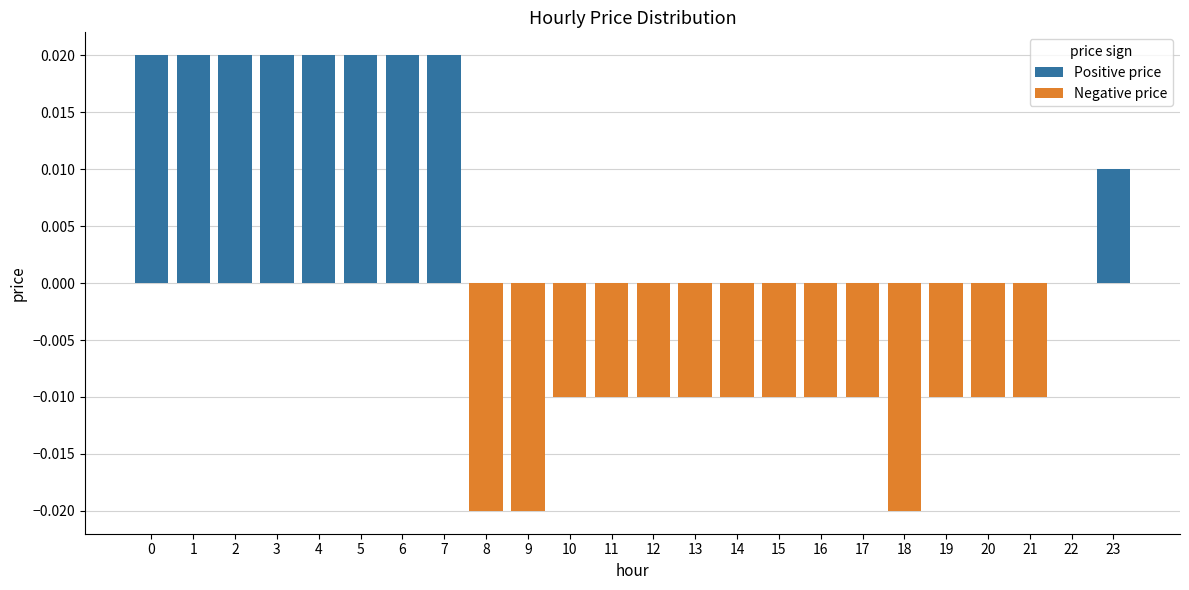

Where is the data nearest to the value 0?

22